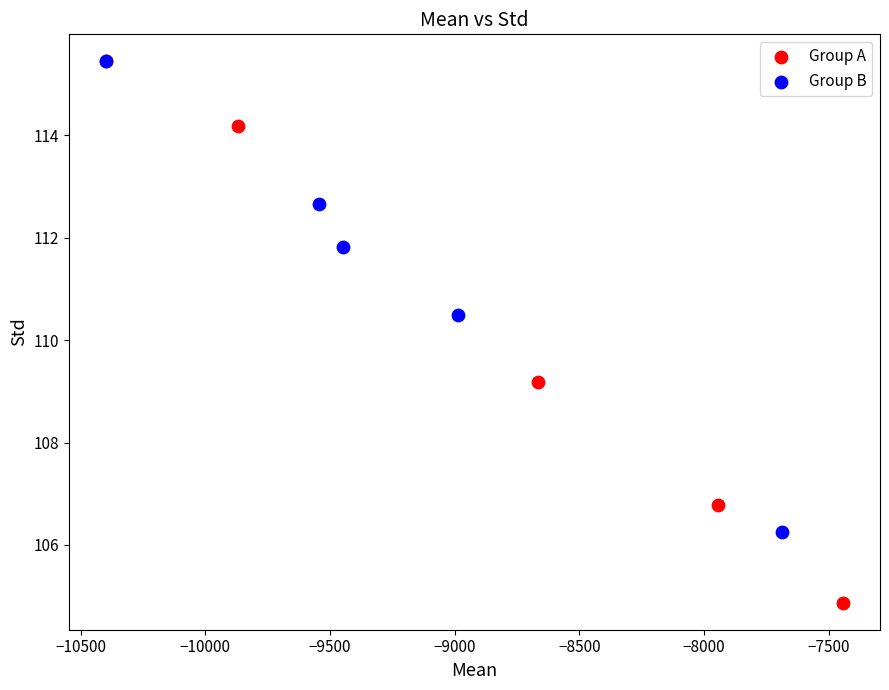

What are all the series names shown in the legend?

Group A, Group B